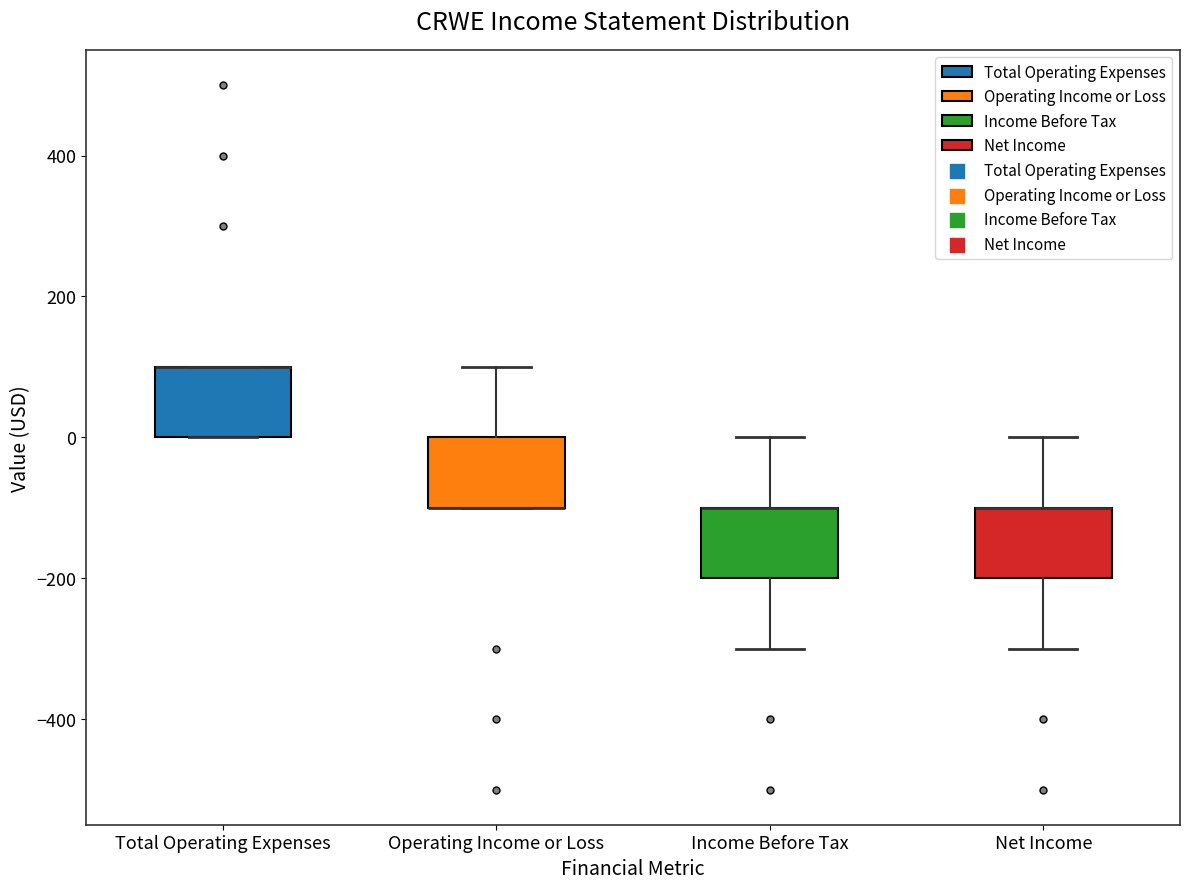

Reading left to right, transcribe this box plot: for each box, give where its median line is, the range the box spans, and where its two whiskers end, as read against the y-axis. The values are not printed on the chart, so give them approximately, as read against the axis.

Total Operating Expenses: median 100 (drawn on the box's upper edge), box 0 to 100, whiskers 0 to 100
Operating Income or Loss: median -100 (drawn on the box's lower edge), box -100 to 0, whiskers -100 to 100
Income Before Tax: median -100 (drawn on the box's upper edge), box -200 to -100, whiskers -300 to 0
Net Income: median -100 (drawn on the box's upper edge), box -200 to -100, whiskers -300 to 0